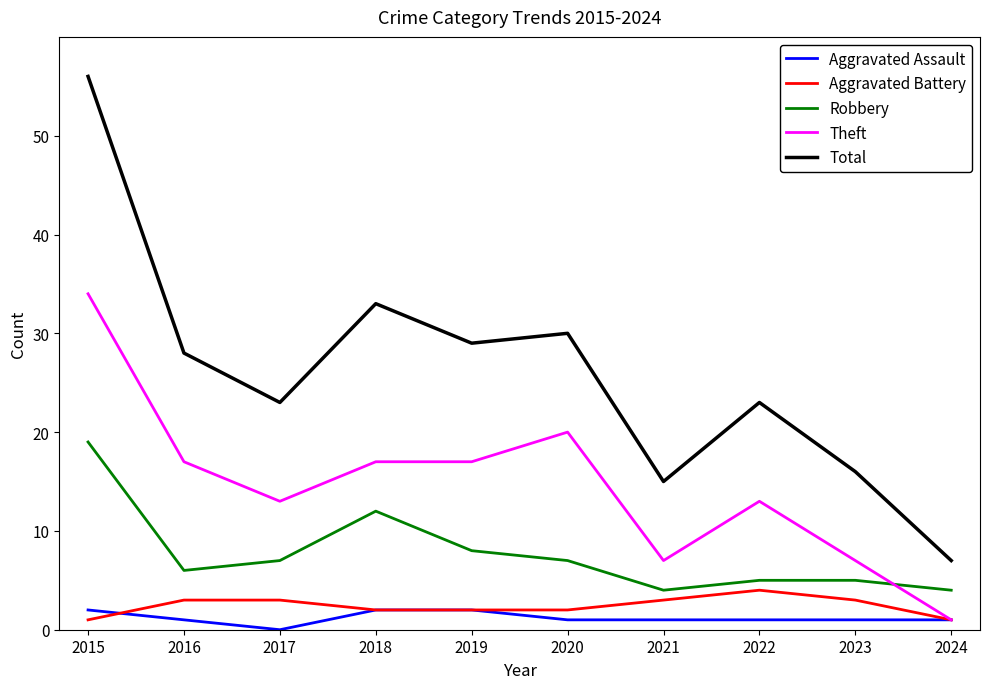

Which series has the largest total across all categories?

Total